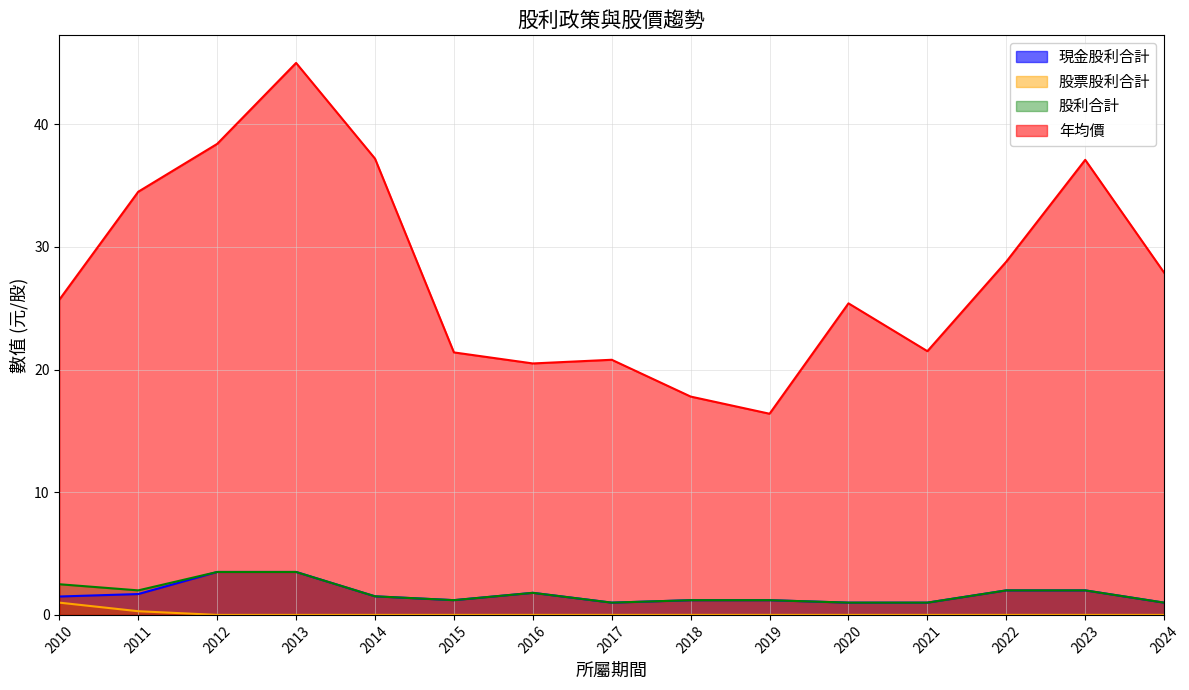

Which series changed the most between 2020 and 2023?

年均價